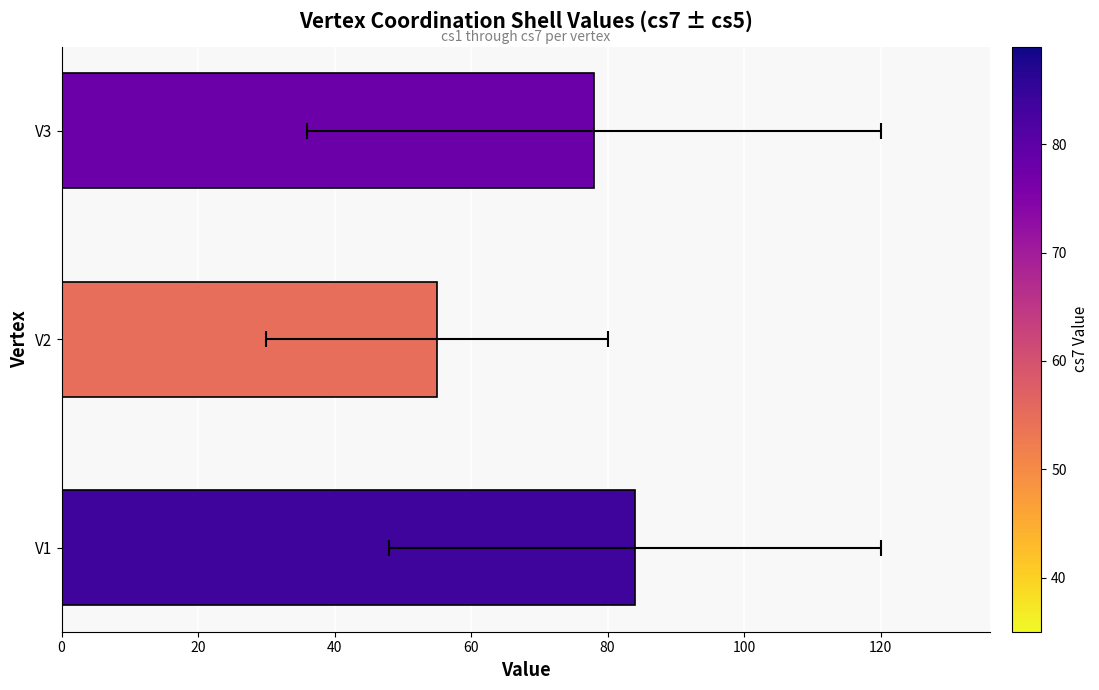

What is the greatest value displayed?

84